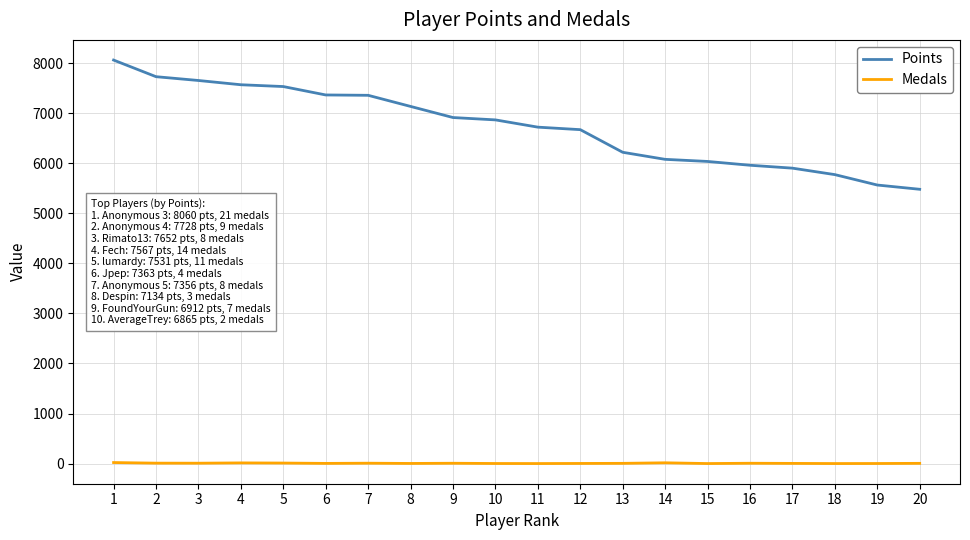

How many lines are shown in the chart?

2